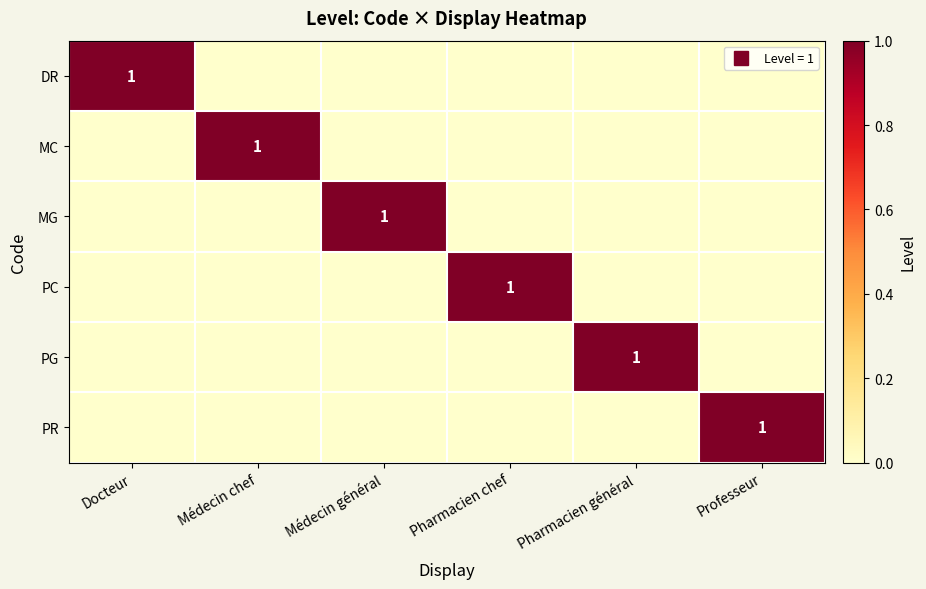

True or false: PR has a value of 0 at Pharmacien général.

True